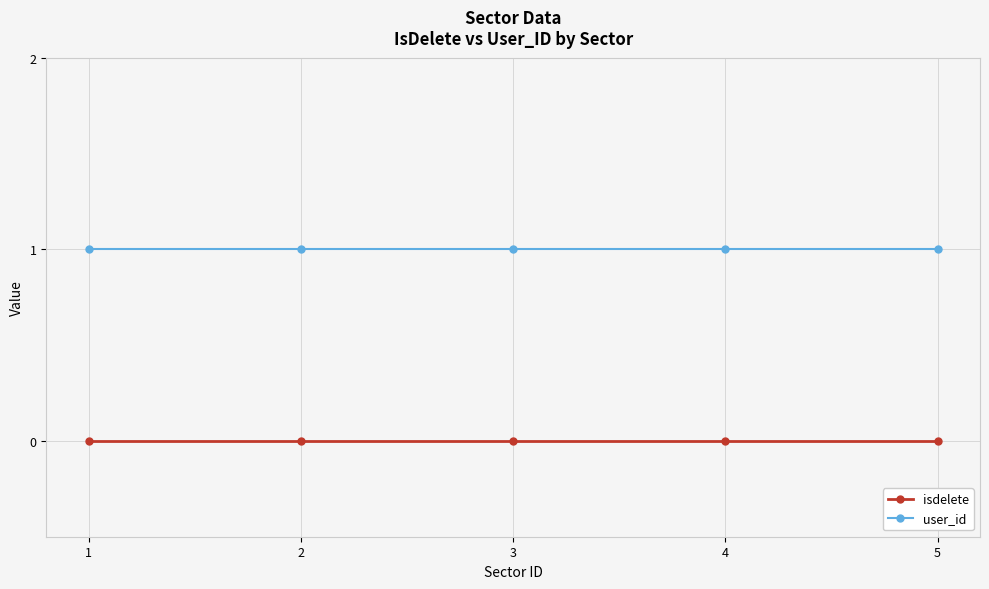

At 2, list the series in order from smallest to largest.

isdelete, user_id